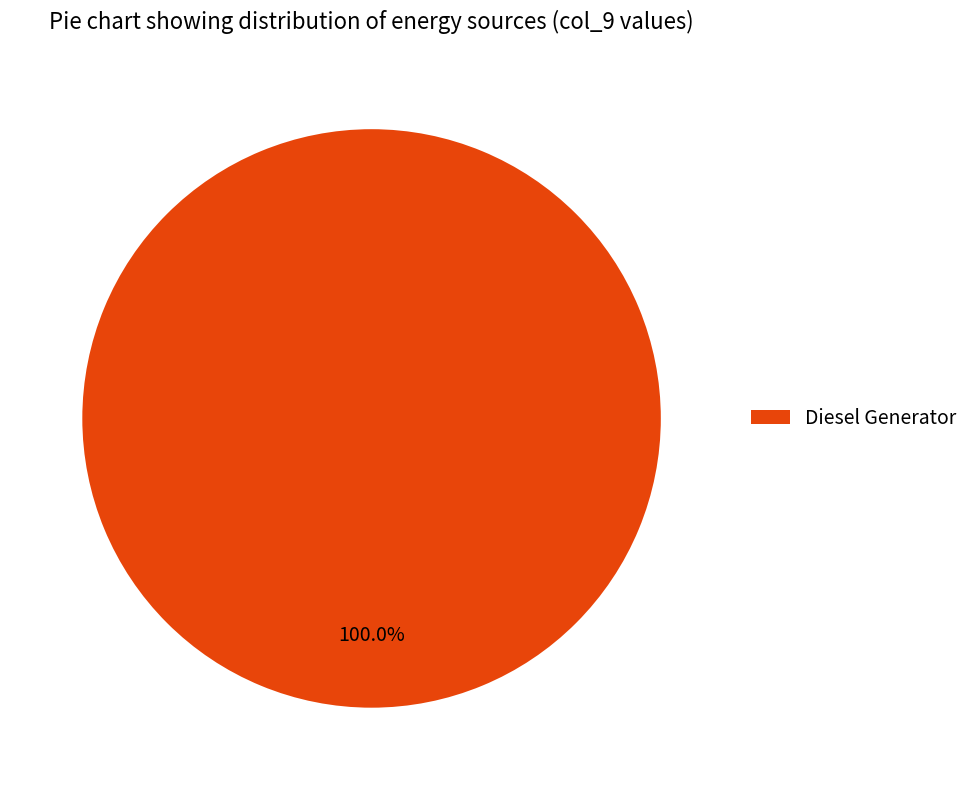

Which category accounts for the majority?

Diesel Generator